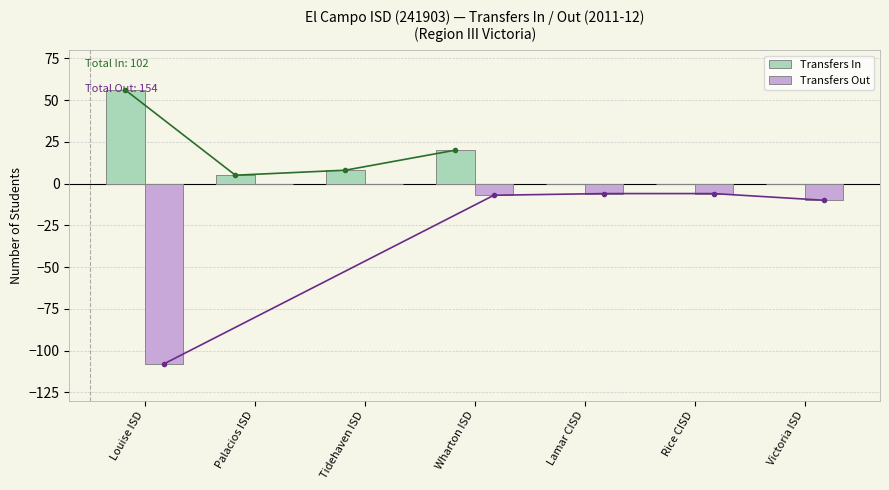

Rank the series by their maximum value, from lowest to highest.

Transfers Out, Transfers In